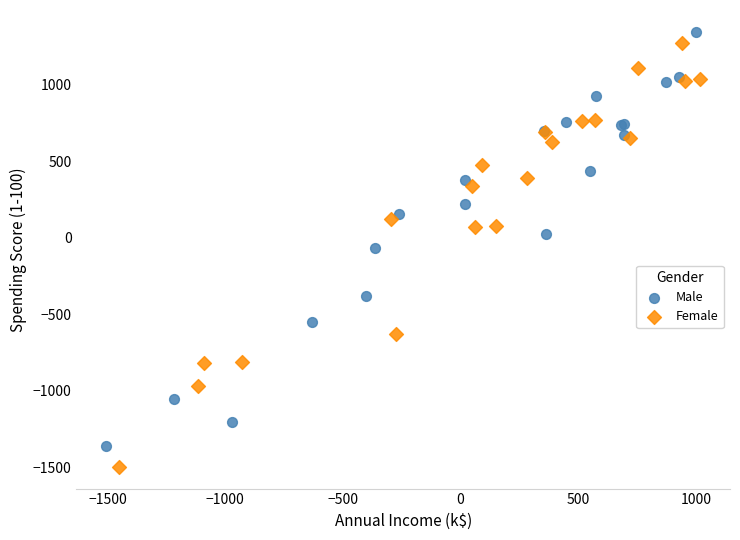

Which series has the largest Y range (max minus min)?

Female